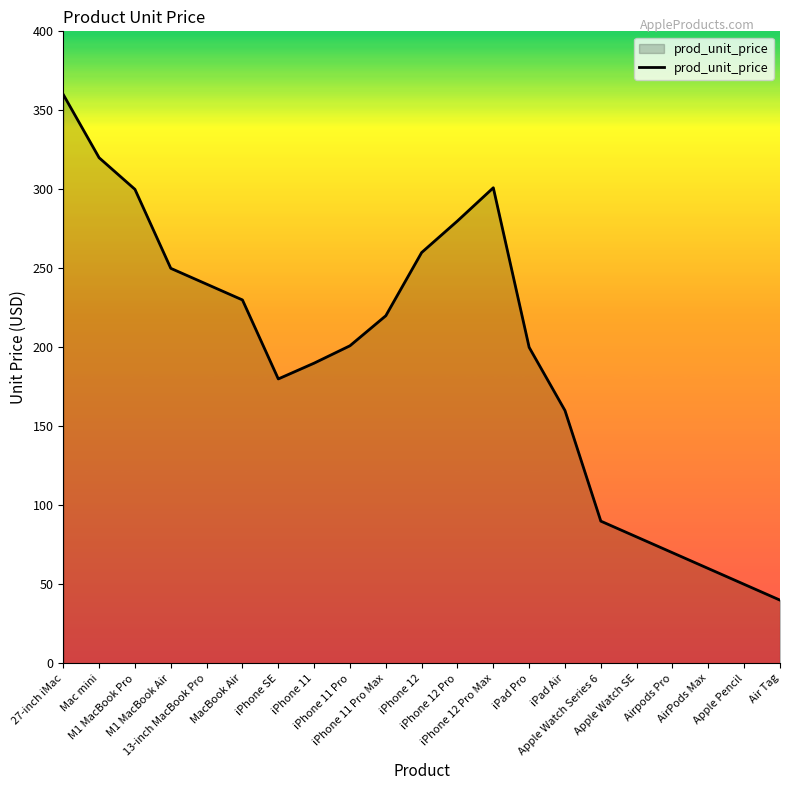

Approximately how many times larger is the value at Apple Pencil compared to iPad Air?

0.3